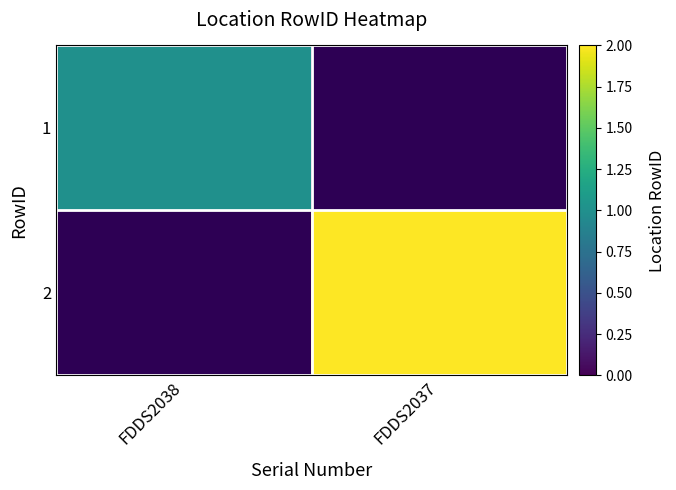

How many distinct data groups are displayed?

2